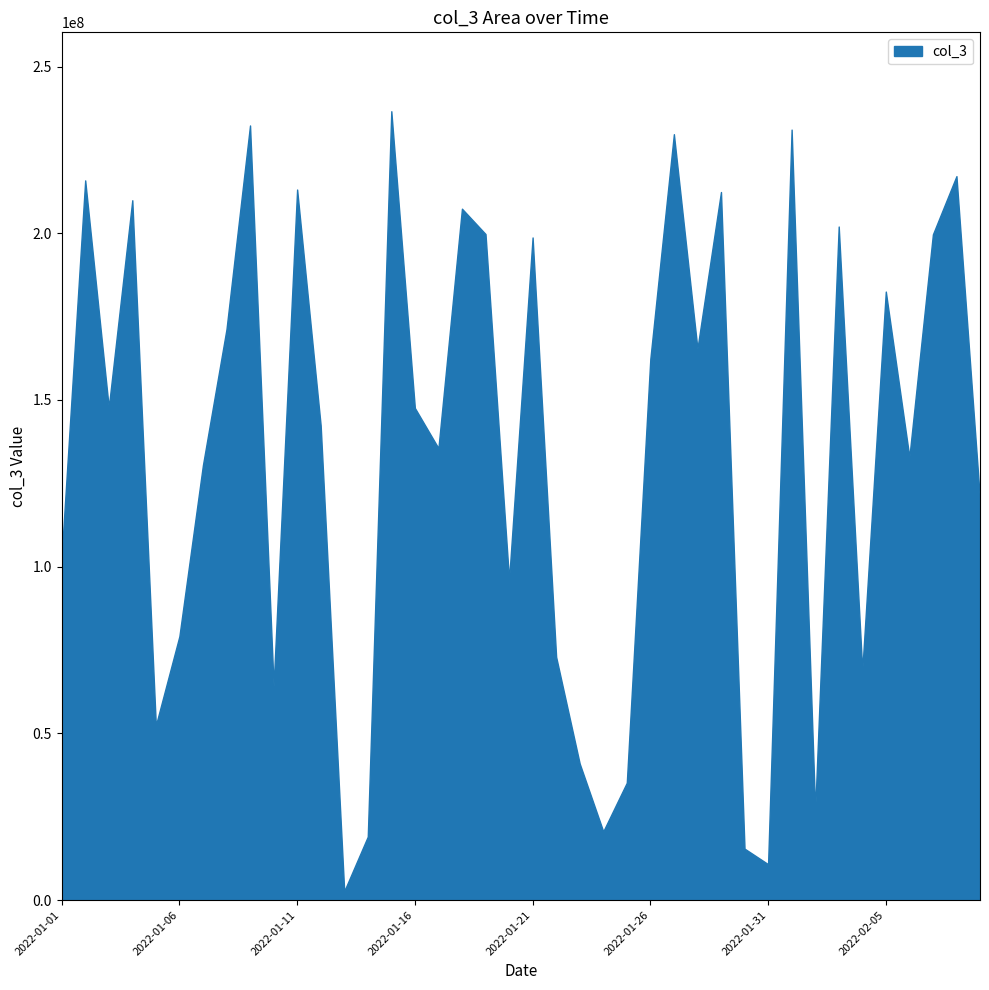

Rank the categories by value from lowest to highest.

2022-01-13, 2022-01-31, 2022-01-30, 2022-01-14, 2022-01-24, 2022-02-02, 2022-01-25, 2022-01-23, 2022-01-05, 2022-01-10, 2022-02-04, 2022-01-22, 2022-01-06, 2022-01-20, 2022-01-01, 2022-02-09, 2022-01-07, 2022-02-06, 2022-01-17, 2022-01-12, 2022-01-16, 2022-01-03, 2022-01-26, 2022-01-28, 2022-01-08, 2022-02-05, 2022-01-21, 2022-02-07, 2022-01-19, 2022-02-03, 2022-01-18, 2022-01-04, 2022-01-29, 2022-01-11, 2022-01-02, 2022-02-08, 2022-01-27, 2022-02-01, 2022-01-09, 2022-01-15